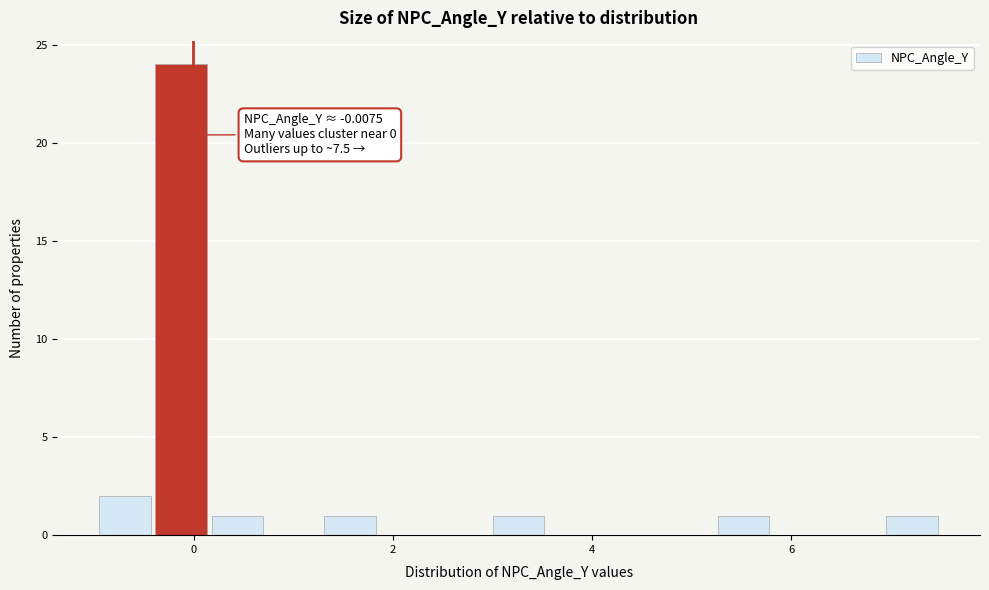

Around what value on the x-axis is the tallest bar? Give the approximate position of its centre, as read against the axis.

-0.2